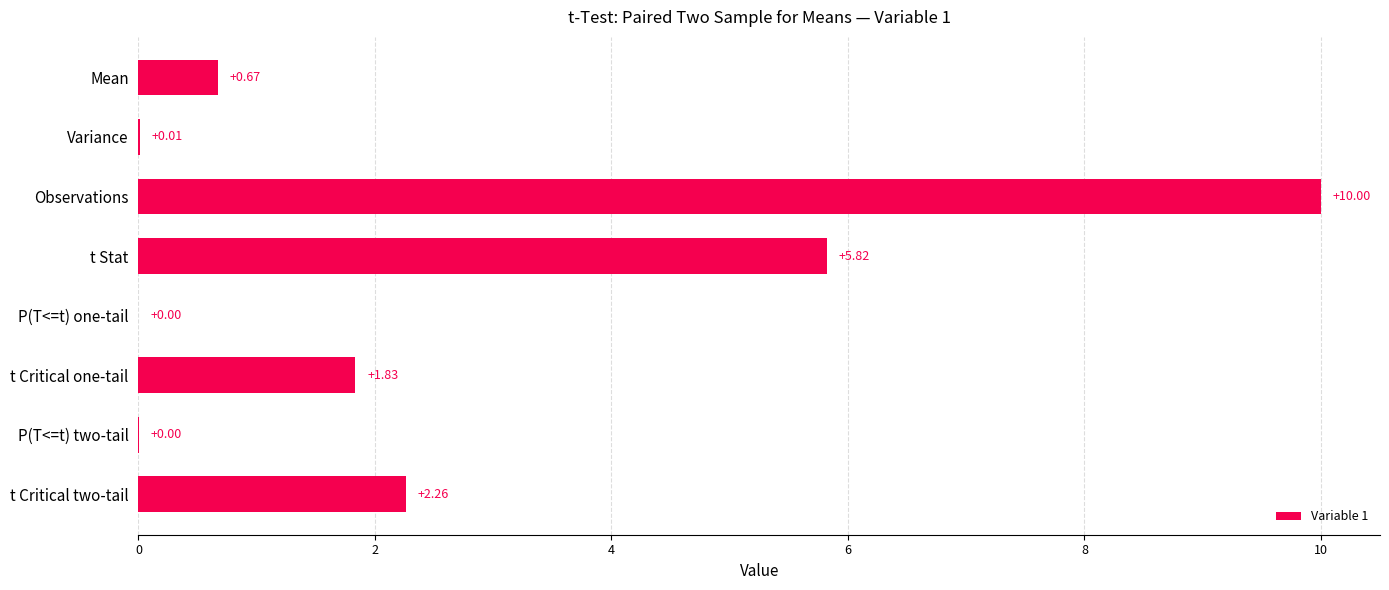

At which category does the chart reach its peak across all series?

Observations